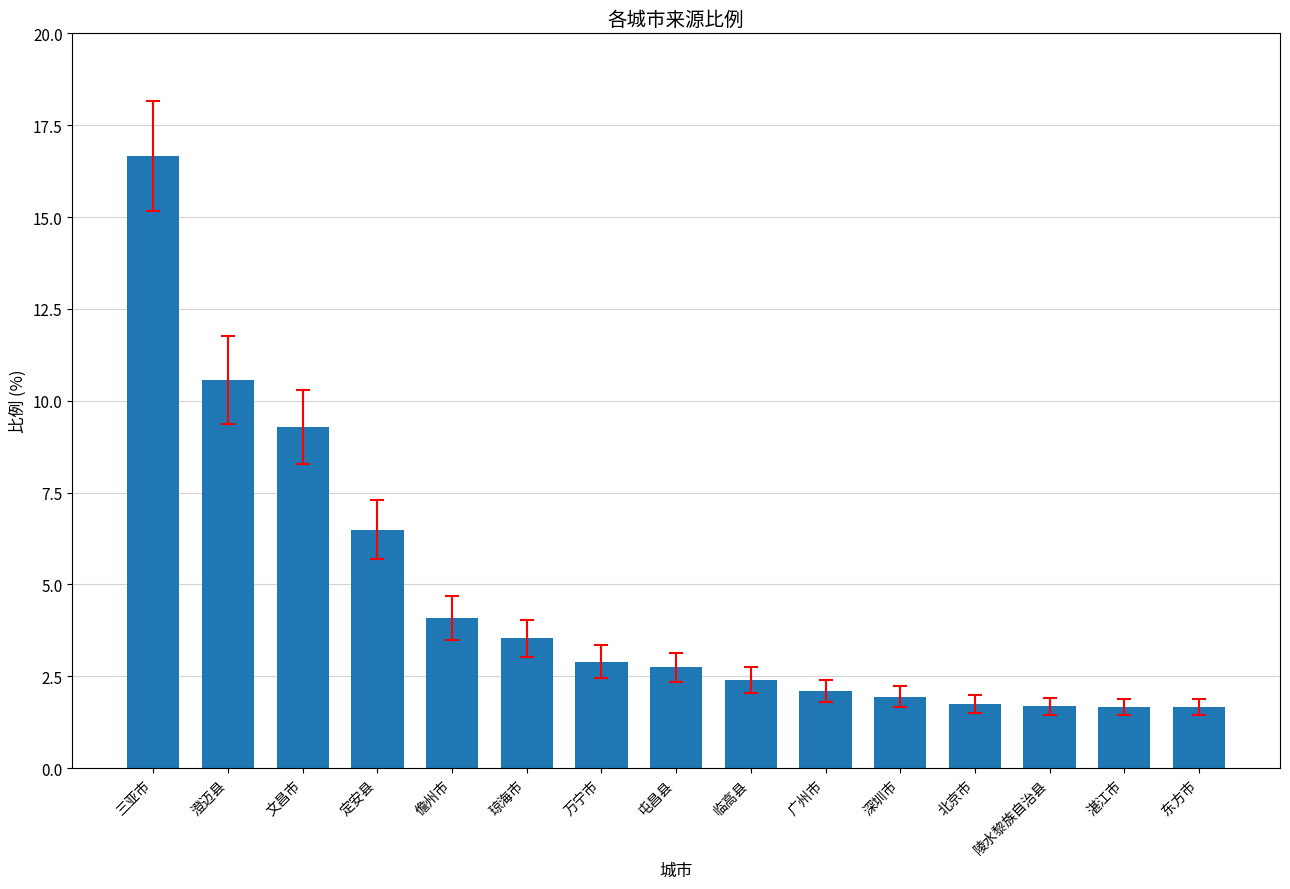

Approximately how many times larger is the value at 临高县 compared to 湛江市?

1.4